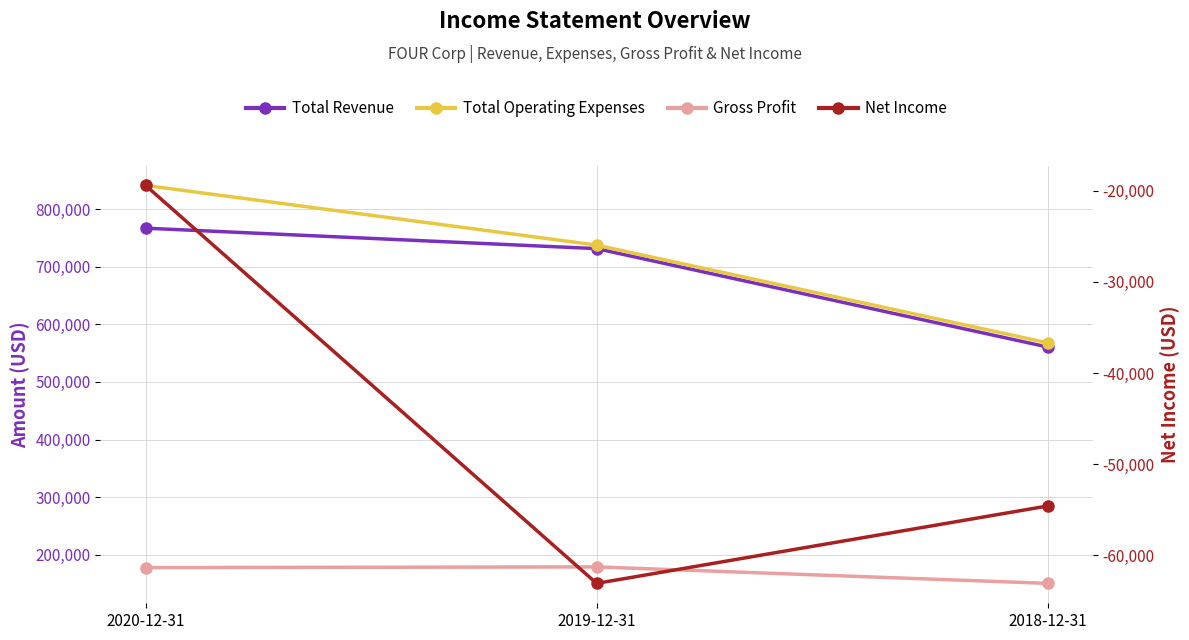

Reading right to left, list all the values displayed in this chart.

Total Revenue: 2018-12-31=560600	2019-12-31=731400	2020-12-31=766900
Total Operating Expenses: 2018-12-31=567900	2019-12-31=737500	2020-12-31=841100
Gross Profit: 2018-12-31=150400	2019-12-31=179000	2020-12-31=177800
Net Income: 2018-12-31=-54600	2019-12-31=-63100	2020-12-31=-19400